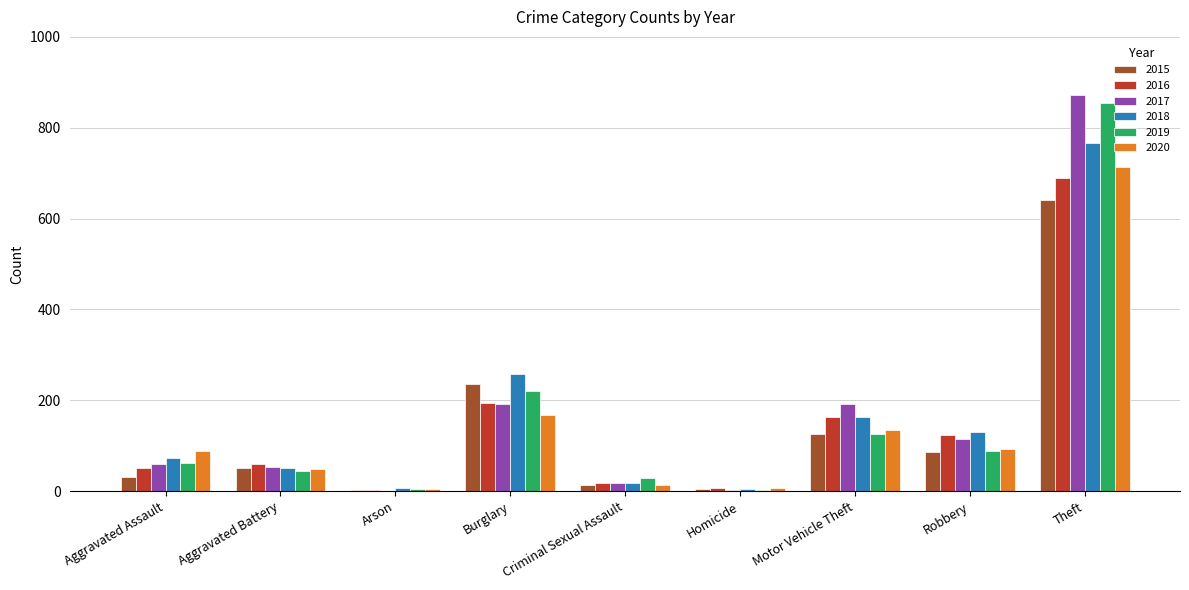

Between Aggravated Assault and Theft, which series saw the biggest shift?

2017